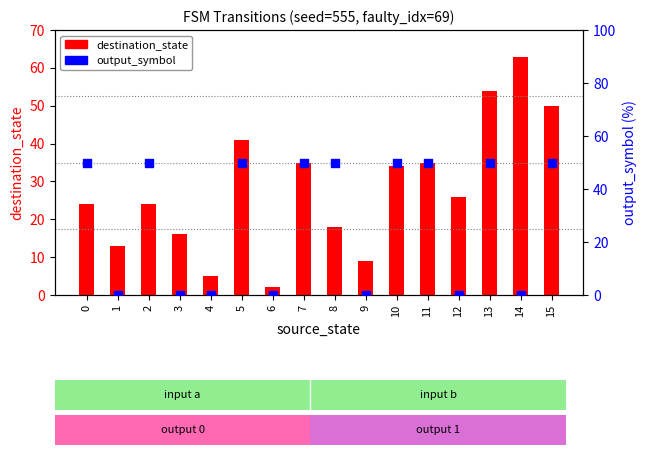

Is the value of destination_state at 3 greater than the value of output_symbol at 5?

No